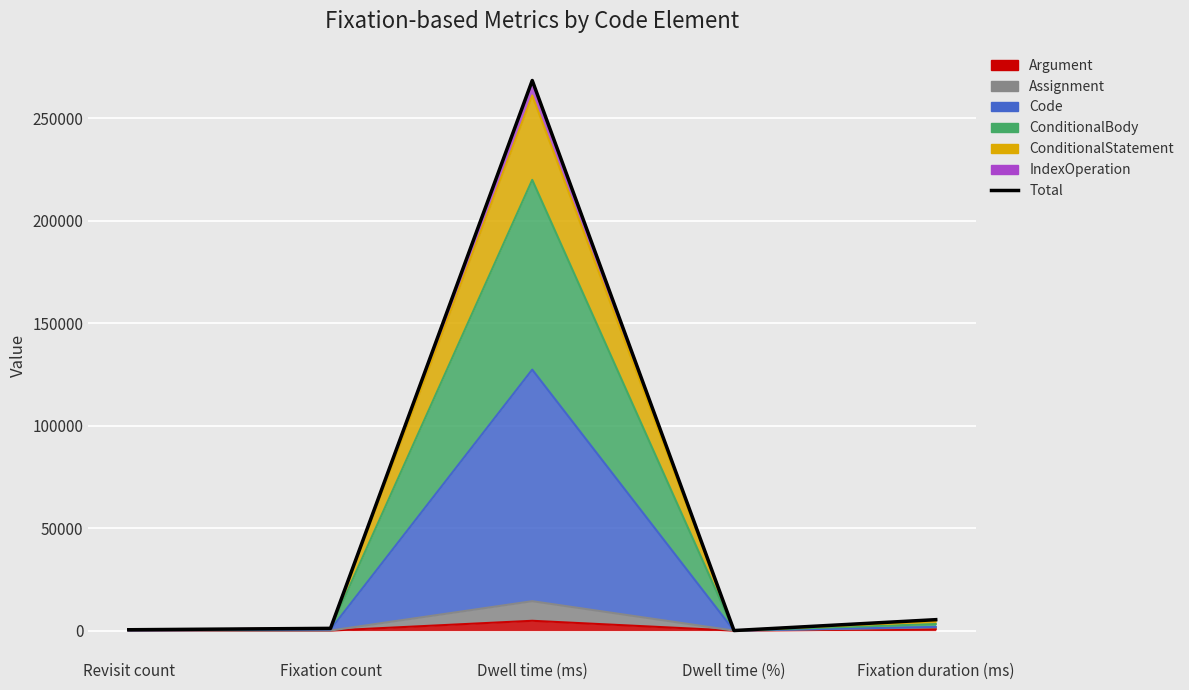

What is the difference between the maximum and minimum values?

268466.4